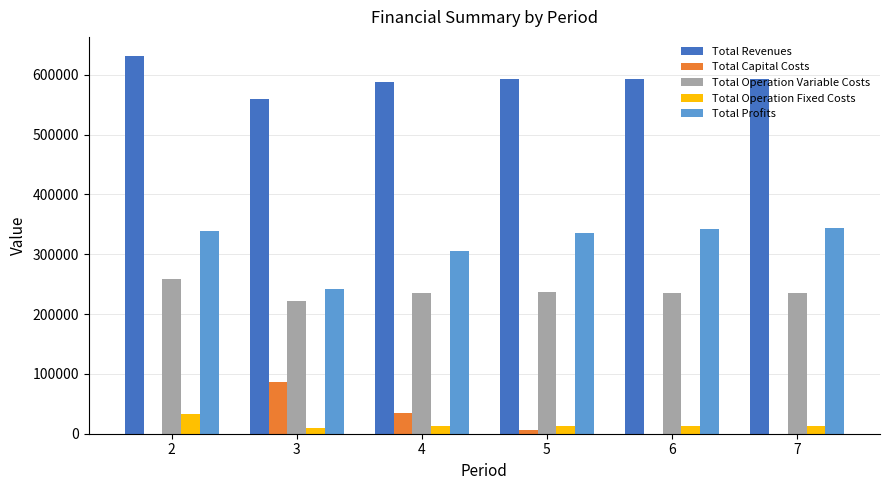

How many data points does each series have?

6